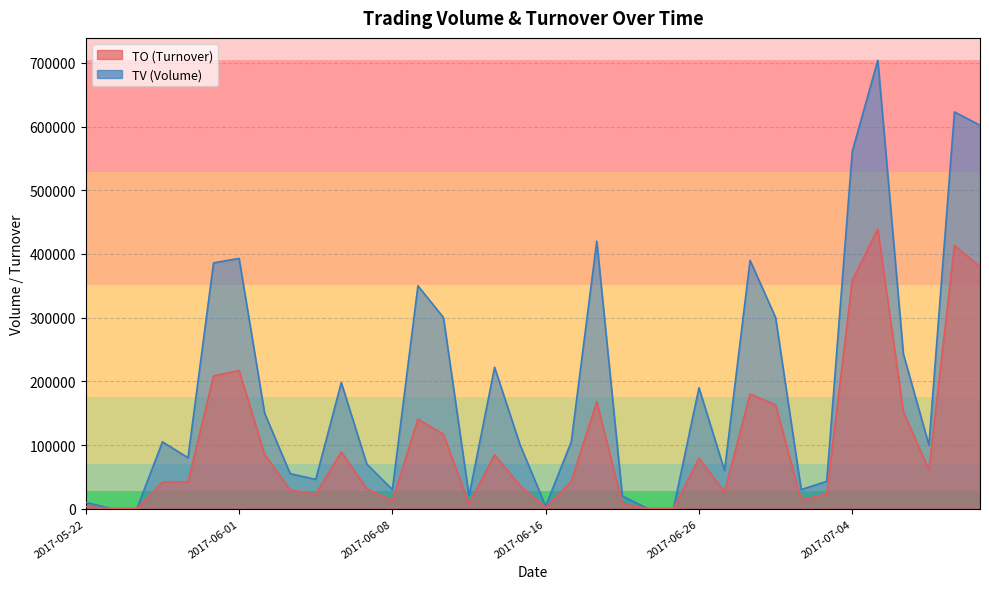

At which category does TV reach its first local valley?

2017-05-26